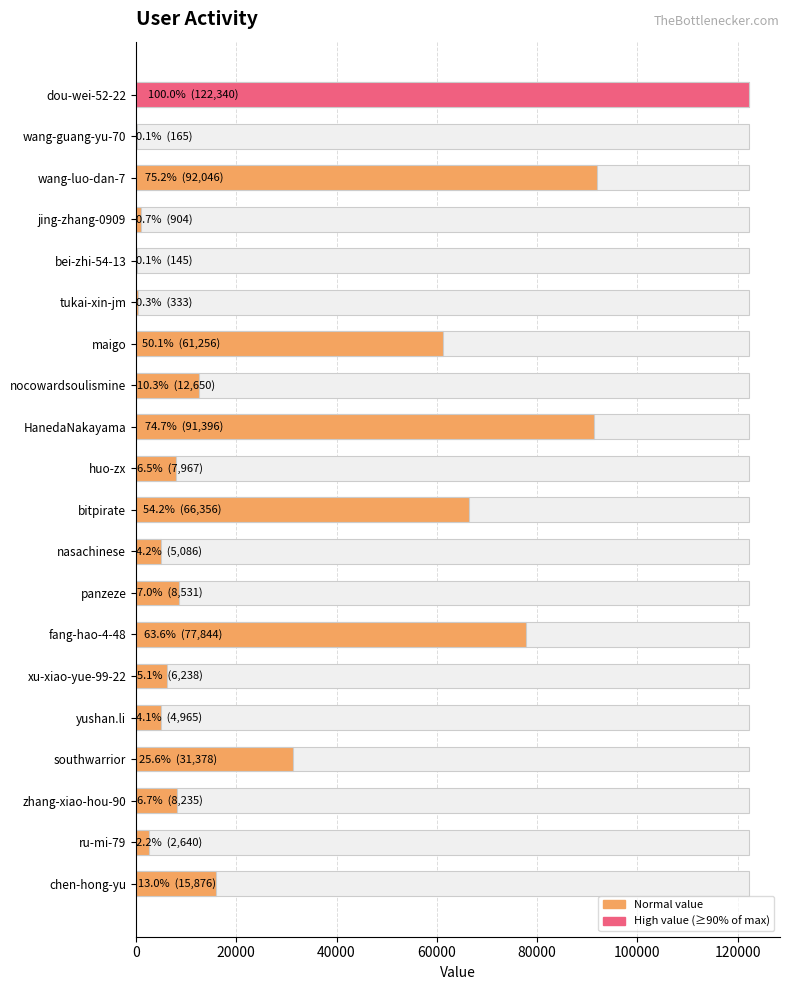

How many values exceed 8531?

9